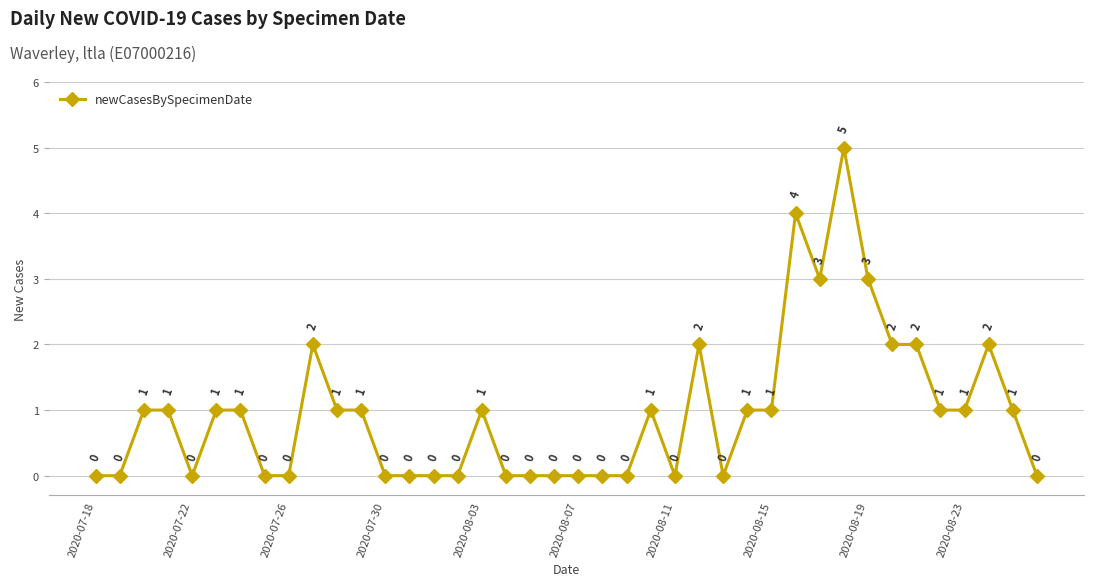

What is the maximum value shown in the chart?

5